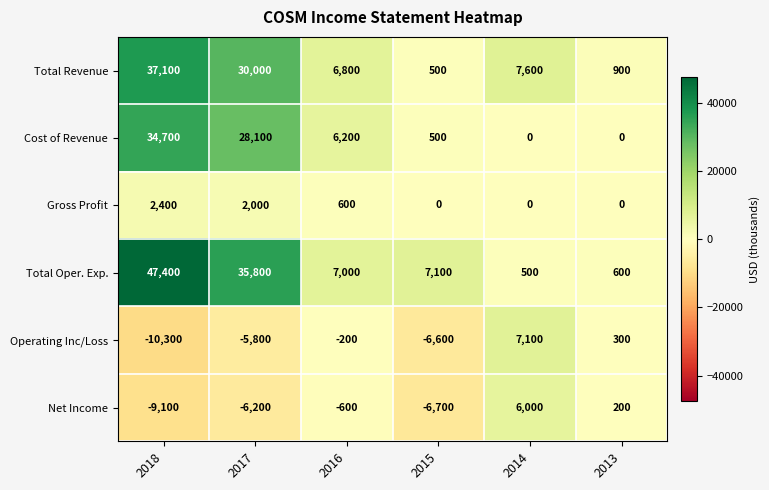

Which category has the highest value across all series?

2018